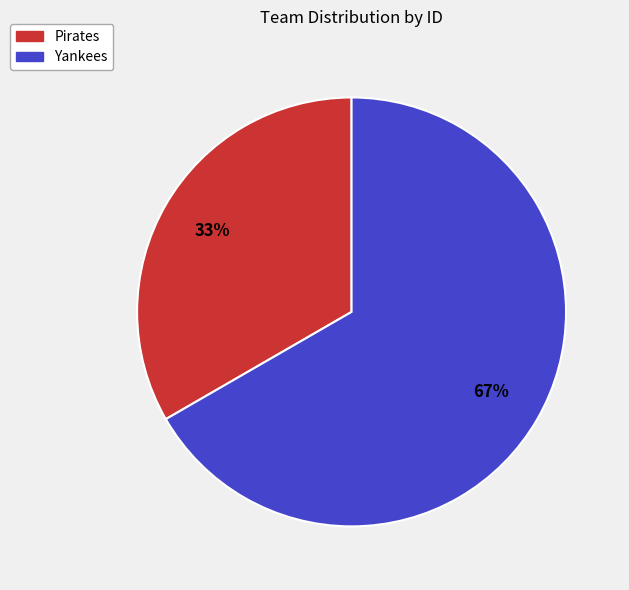

Is it true that Yankees is 82% of the pie?

False